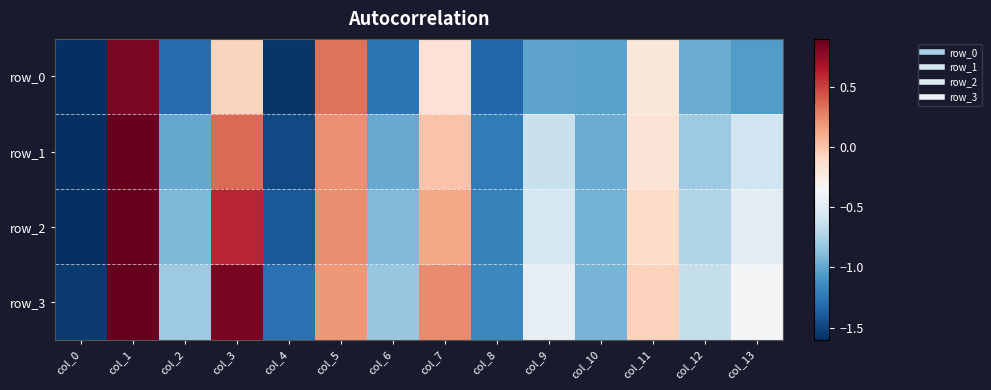

What is the total value across all series at col_10?

-3.9